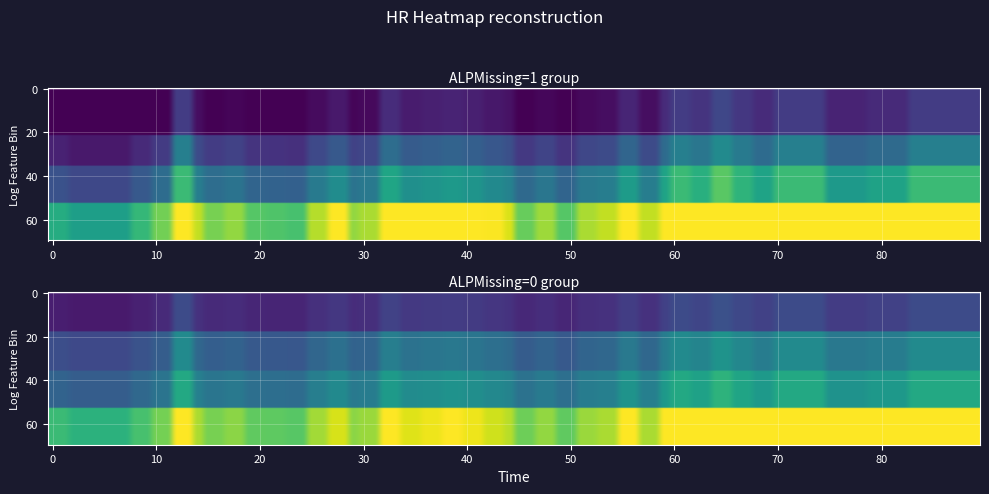

What is the difference between the second highest and second lowest values in the row0 series?

0.5